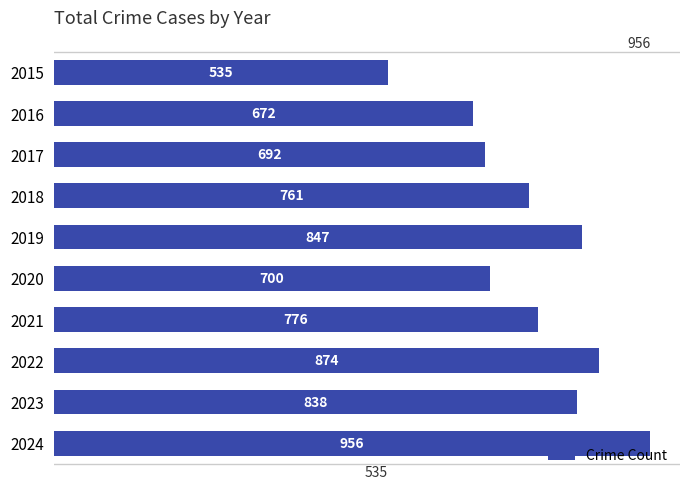

The value at 2017 is 692. True or false?

True